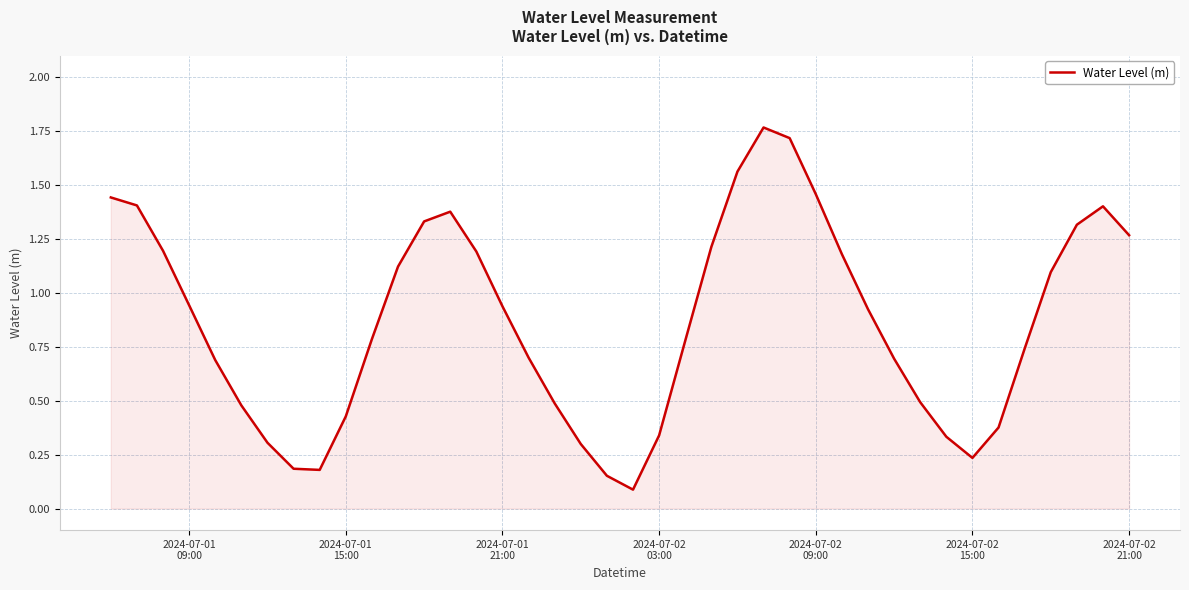

Reading left to right, extract all data points from this chart.

1.4	1.4	1.2	0.9	0.7	0.5	0.3	0.2	0.2	0.4	0.8	1.1	1.3	1.4	1.2	0.9	0.7	0.5	0.3	0.2	0.1	0.3	0.8	1.2	1.6	1.8	1.7	1.5	1.2	0.9	0.7	0.5	0.3	0.2	0.4	0.7	1.1	1.3	1.4	1.3